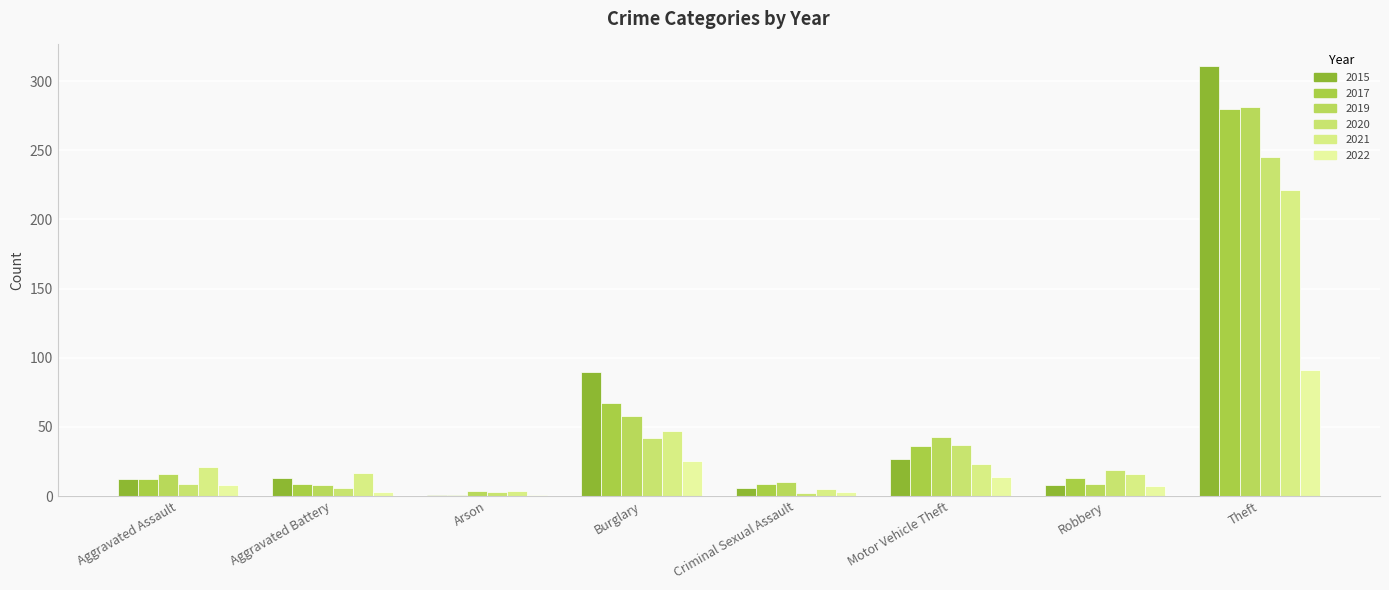

What is the value of the 2017 bar at the 4th from the left?

67